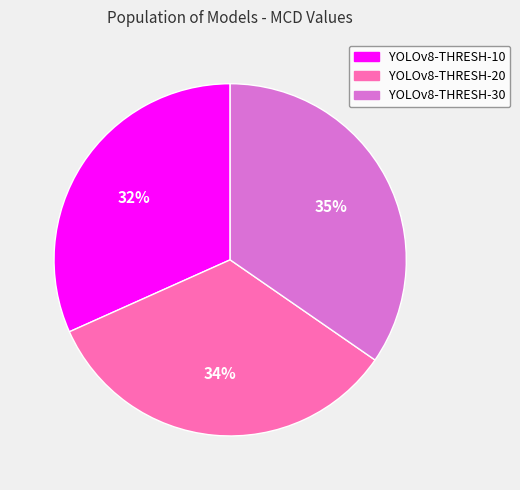

To the nearest percent, what is the difference between the largest and smallest slice percentages?

3%